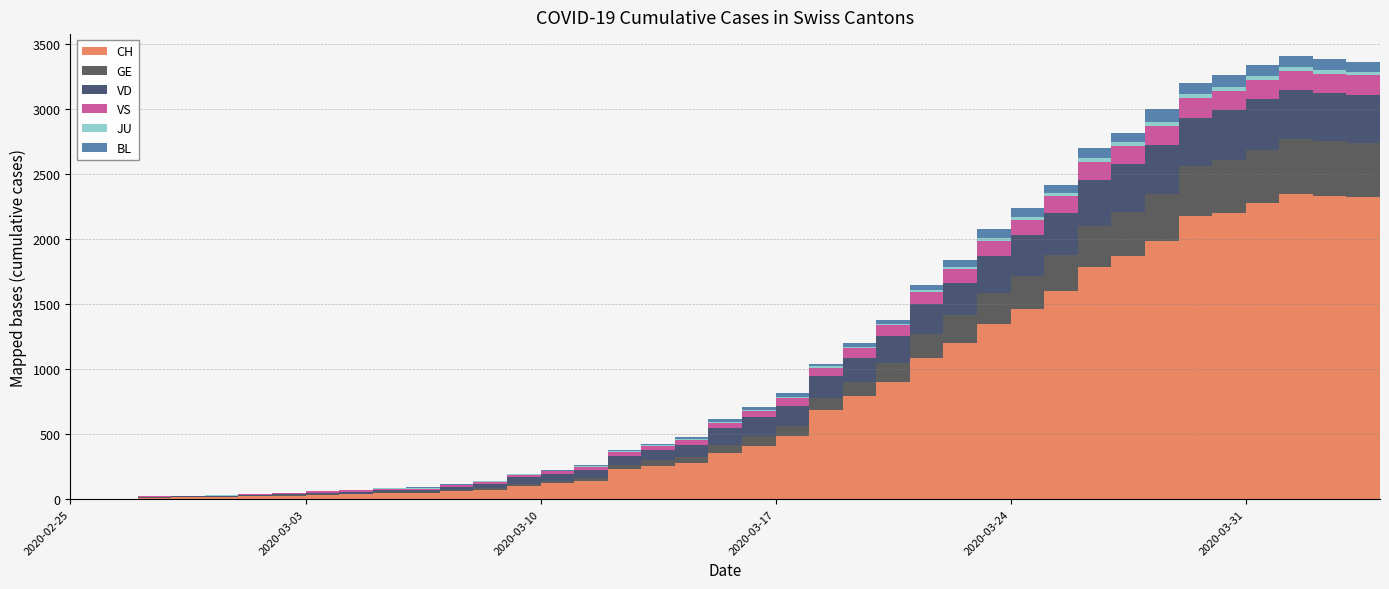

Reading left to right, what are all the values shown in this chart?

CH: 2020-02-25=0	2020-02-26=1	2020-02-27=2	2020-02-28=12	2020-02-29=14	2020-03-01=15	2020-03-02=21	2020-03-03=26	2020-03-04=34	2020-03-05=38	2020-03-06=46	2020-03-07=47	2020-03-08=60	2020-03-09=73	2020-03-10=101	2020-03-11=121	2020-03-12=142	2020-03-13=233	2020-03-14=258	2020-03-15=282	2020-03-16=354	2020-03-17=413	2020-03-18=486	2020-03-19=685	2020-03-20=795	2020-03-21=900	2020-03-22=1089	2020-03-23=1204	2020-03-24=1350	2020-03-25=1460	2020-03-26=1605	2020-03-27=1786	2020-03-28=1868	2020-03-29=1985	2020-03-30=2179	2020-03-31=2203	2020-04-01=2283	2020-04-02=2347	2020-04-03=2334	2020-04-04=2322
GE: 2020-02-25=0	2020-02-26=1	2020-02-27=1	2020-02-28=2	2020-02-29=3	2020-03-01=3	2020-03-02=3	2020-03-03=4	2020-03-04=4	2020-03-05=5	2020-03-06=7	2020-03-07=7	2020-03-08=9	2020-03-09=13	2020-03-10=18	2020-03-11=20	2020-03-12=23	2020-03-13=33	2020-03-14=43	2020-03-15=46	2020-03-16=66	2020-03-17=75	2020-03-18=78	2020-03-19=92	2020-03-20=109	2020-03-21=145	2020-03-22=179	2020-03-23=214	2020-03-24=238	2020-03-25=258	2020-03-26=272	2020-03-27=313	2020-03-28=339	2020-03-29=365	2020-03-30=382	2020-03-31=405	2020-04-01=406	2020-04-02=424	2020-04-03=424	2020-04-04=421
JU: 2020-02-25=0	2020-02-26=0	2020-02-27=0	2020-02-28=0	2020-02-29=1	2020-03-01=1	2020-03-02=1	2020-03-03=1	2020-03-04=1	2020-03-05=2	2020-03-06=5	2020-03-07=5	2020-03-08=5	2020-03-09=5	2020-03-10=5	2020-03-11=6	2020-03-12=6	2020-03-13=8	2020-03-14=8	2020-03-15=9	2020-03-16=9	2020-03-17=11	2020-03-18=11	2020-03-19=12	2020-03-20=14	2020-03-21=13	2020-03-22=18	2020-03-23=18	2020-03-24=22	2020-03-25=23	2020-03-26=22	2020-03-27=25	2020-03-28=27	2020-03-29=28	2020-03-30=28	2020-03-31=29	2020-04-01=29	2020-04-02=29	2020-04-03=28	2020-04-04=27
VS: 2020-02-25=0	2020-02-26=0	2020-02-27=0	2020-02-28=5	2020-02-29=5	2020-03-01=6	2020-03-02=9	2020-03-03=11	2020-03-04=12	2020-03-05=10	2020-03-06=11	2020-03-07=11	2020-03-08=15	2020-03-09=16	2020-03-10=19	2020-03-11=20	2020-03-12=27	2020-03-13=29	2020-03-14=33	2020-03-15=35	2020-03-16=41	2020-03-17=46	2020-03-18=58	2020-03-19=64	2020-03-20=73	2020-03-21=83	2020-03-22=92	2020-03-23=104	2020-03-24=117	2020-03-25=118	2020-03-26=128	2020-03-27=138	2020-03-28=143	2020-03-29=153	2020-03-30=153	2020-03-31=152	2020-04-01=147	2020-04-02=147	2020-04-03=147	2020-04-04=150
VD: 2020-02-25=0	2020-02-26=0	2020-02-27=0	2020-02-28=4	2020-02-29=4	2020-03-01=4	2020-03-02=6	2020-03-03=8	2020-03-04=11	2020-03-05=14	2020-03-06=15	2020-03-07=16	2020-03-08=22	2020-03-09=29	2020-03-10=48	2020-03-11=52	2020-03-12=56	2020-03-13=65	2020-03-14=76	2020-03-15=91	2020-03-16=127	2020-03-17=141	2020-03-18=154	2020-03-19=171	2020-03-20=183	2020-03-21=211	2020-03-22=231	2020-03-23=249	2020-03-24=285	2020-03-25=313	2020-03-26=326	2020-03-27=361	2020-03-28=370	2020-03-29=373	2020-03-30=376	2020-03-31=384	2020-04-01=390	2020-04-02=381	2020-04-03=371	2020-04-04=371
BL: 2020-02-25=0	2020-02-26=0	2020-02-27=0	2020-02-28=0	2020-02-29=1	2020-03-01=1	2020-03-02=1	2020-03-03=1	2020-03-04=1	2020-03-05=1	2020-03-06=4	2020-03-07=4	2020-03-08=4	2020-03-09=4	2020-03-10=5	2020-03-11=3	2020-03-12=9	2020-03-13=12	2020-03-14=8	2020-03-15=12	2020-03-16=17	2020-03-17=26	2020-03-18=27	2020-03-19=19	2020-03-20=27	2020-03-21=30	2020-03-22=40	2020-03-23=51	2020-03-24=66	2020-03-25=68	2020-03-26=68	2020-03-27=79	2020-03-28=75	2020-03-29=99	2020-03-30=86	2020-03-31=88	2020-04-01=86	2020-04-02=81	2020-04-03=82	2020-04-04=73